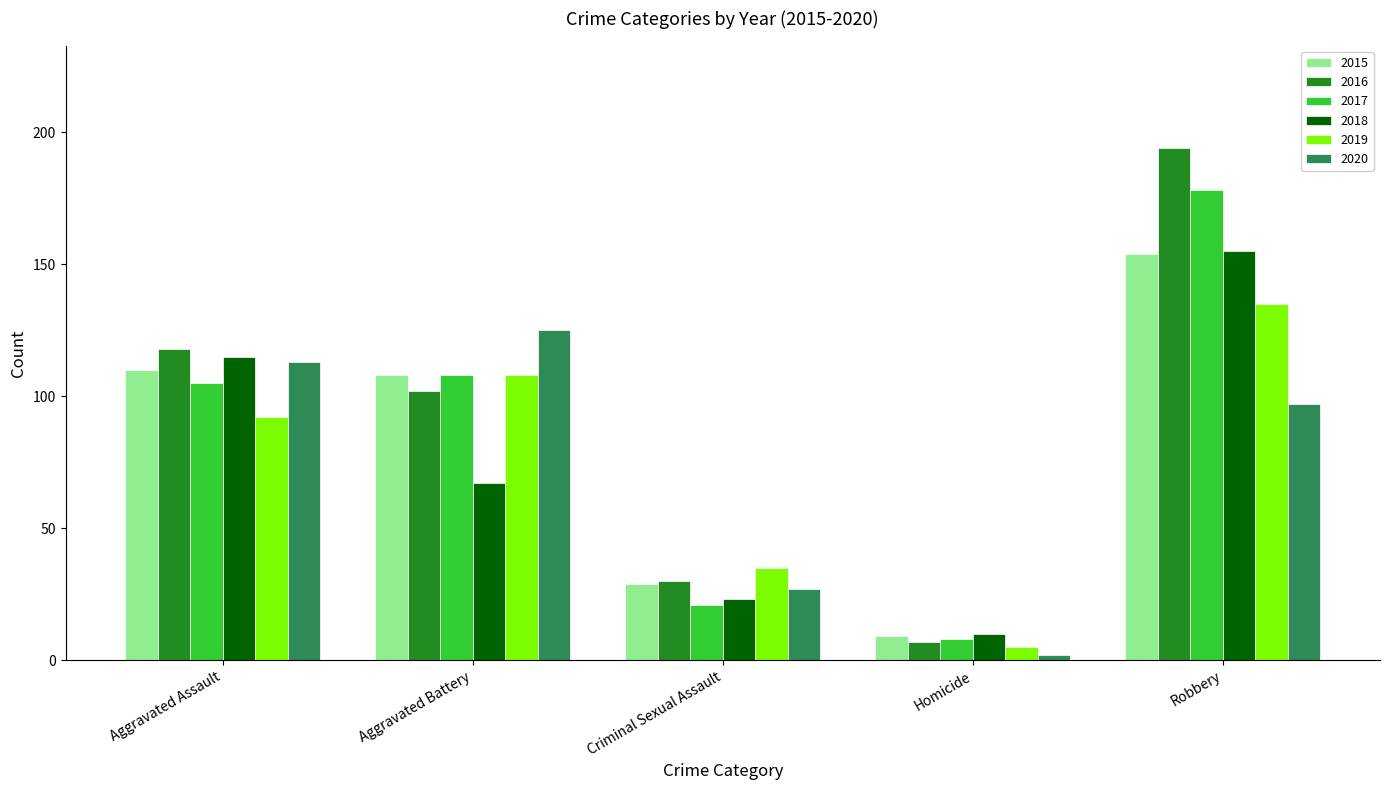

What is the difference between the second highest and minimum values in the 2019 series?

103